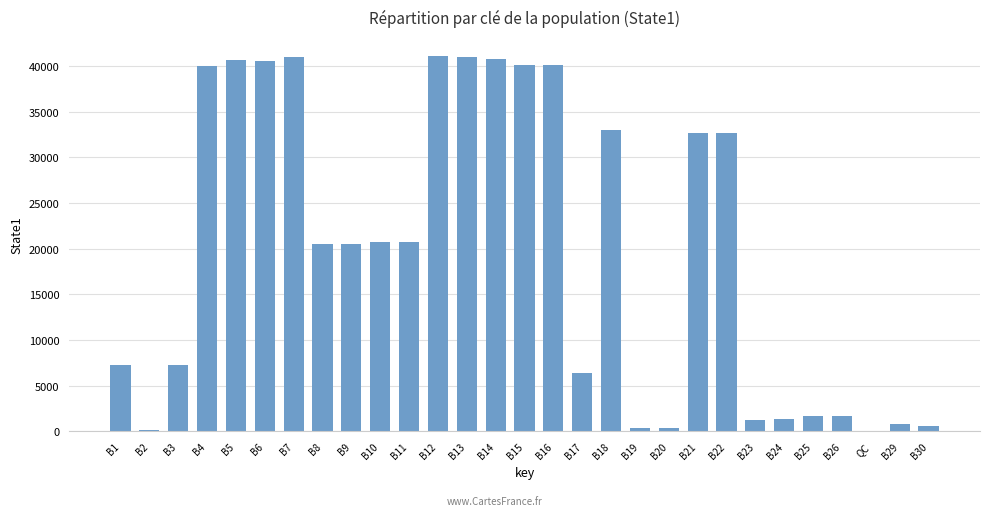

Is it true that the value at B6 is 40515.9?

True